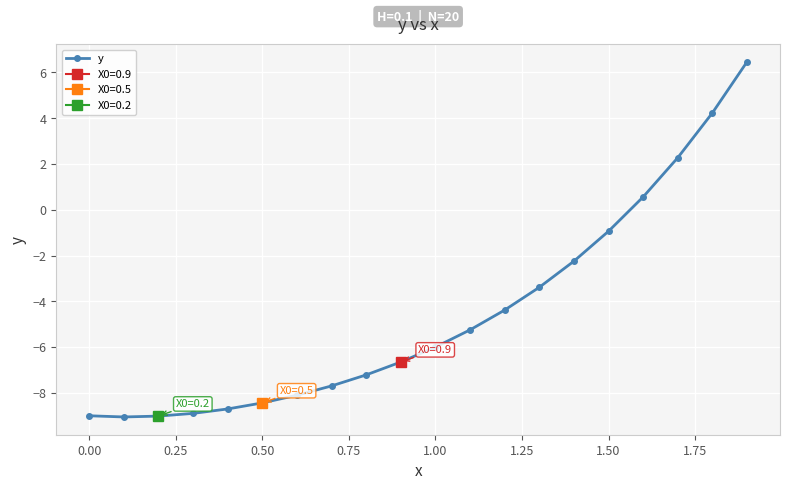

What is the smallest value displayed?

-9.1